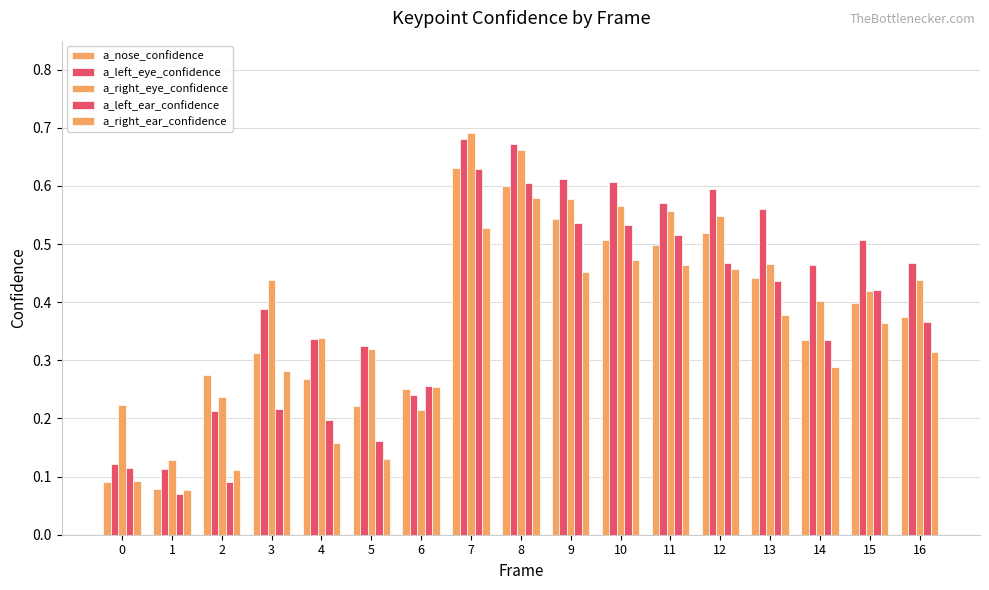

At which label does a_nose_confidence reach its peak?

7